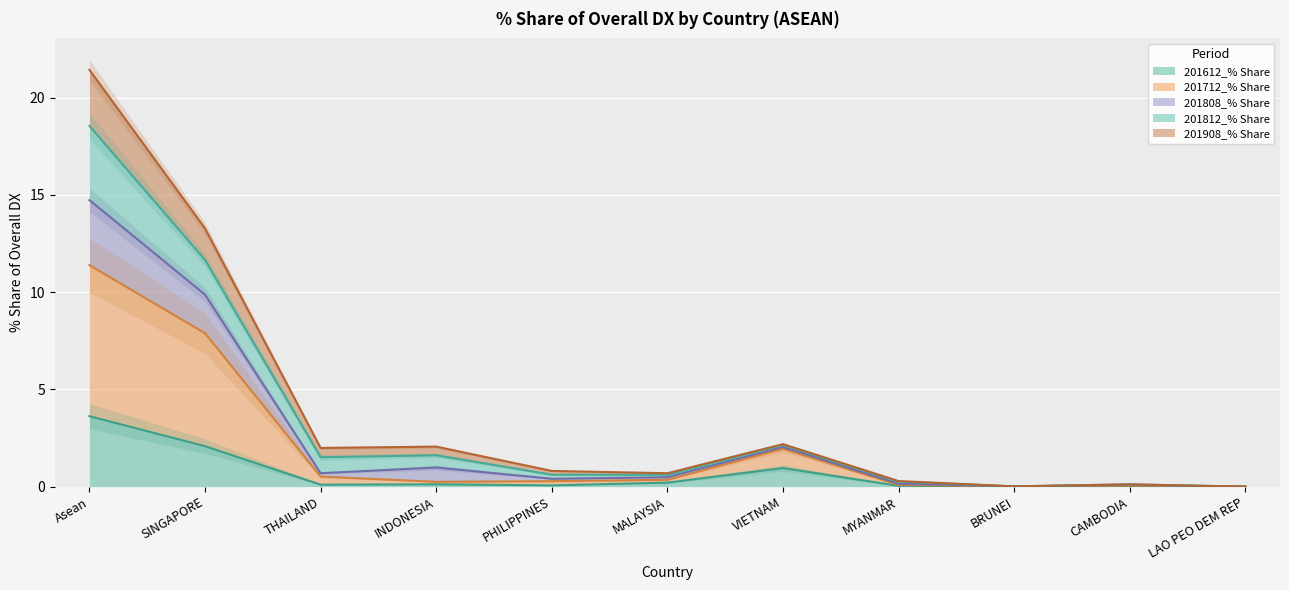

The value of 201612_% Share at LAO PEO DEM REP is 0.0. True or false?

True